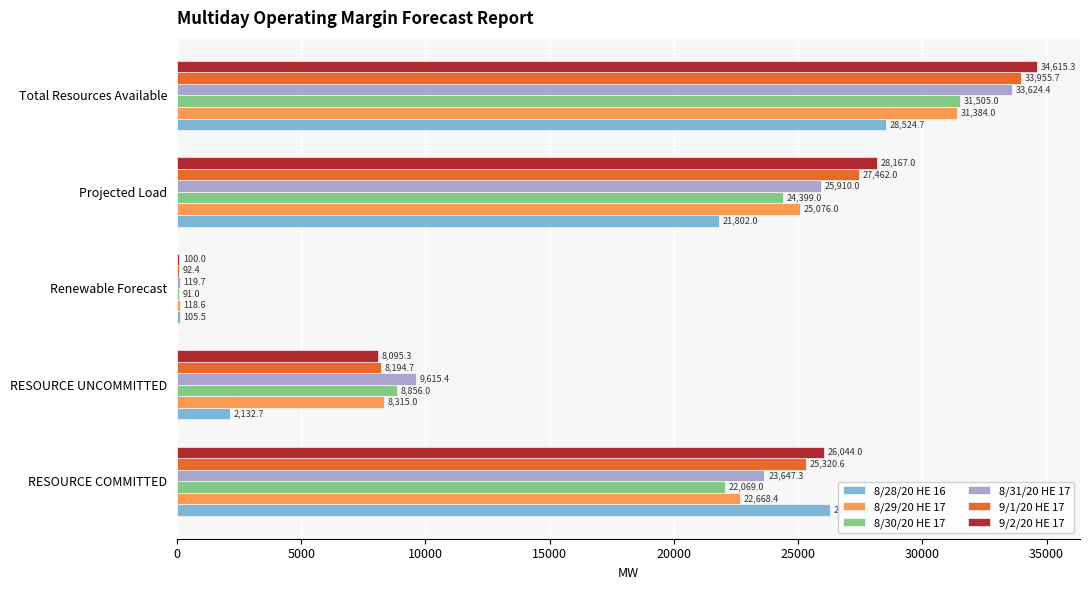

What is the maximum value for 8/30/20 HE 17?

31505.0